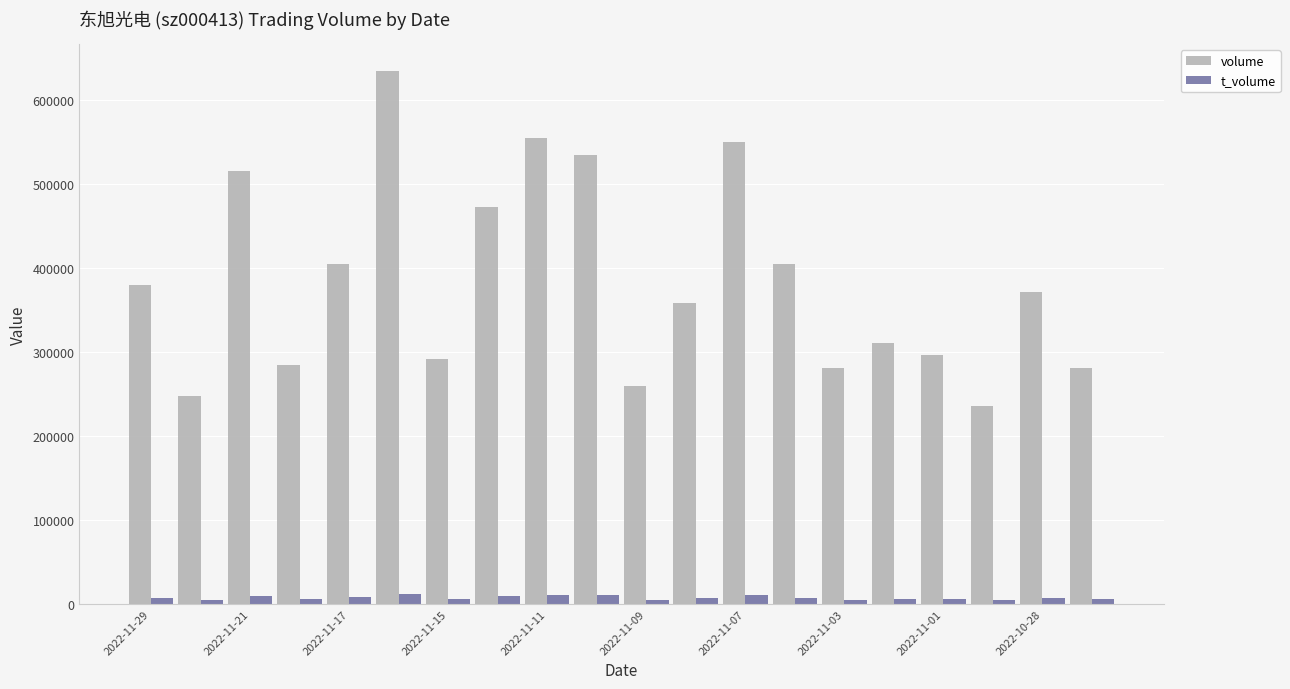

Which series has the largest range (max minus min)?

volume